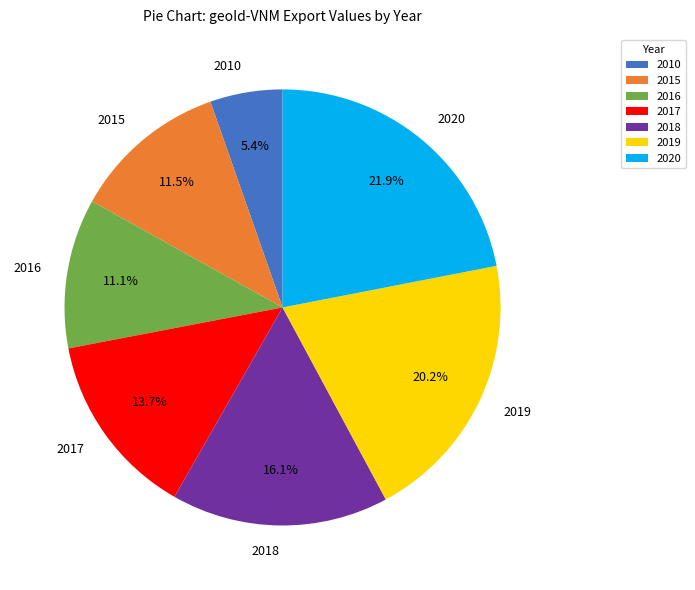

Is it true that 2018 is 16% of the pie?

True